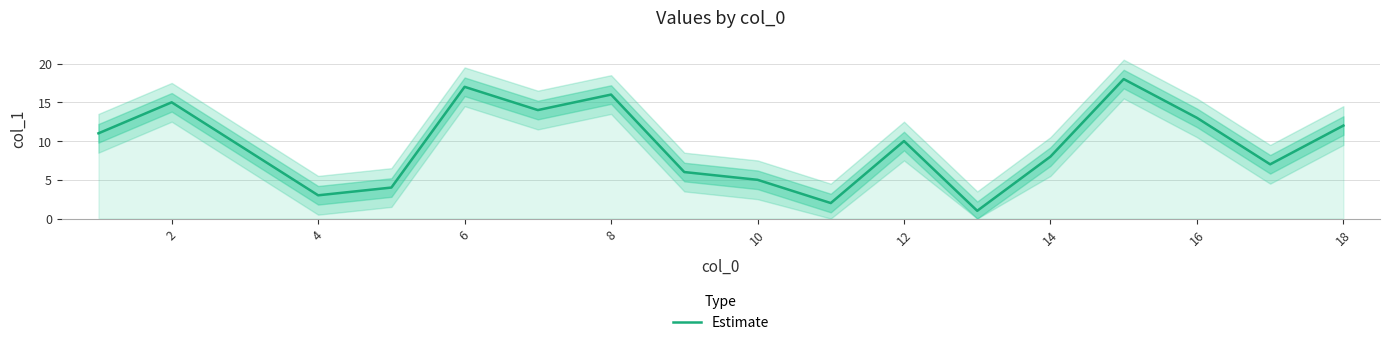

The value of Estimate at 4 is 3. True or false?

True